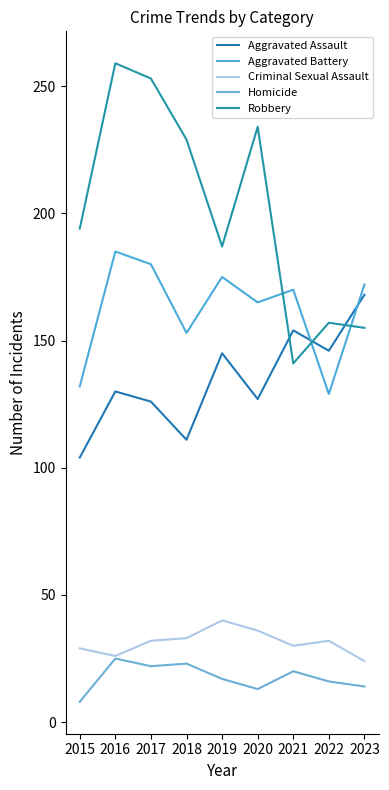

Read the Criminal Sexual Assault value at 2016.

26